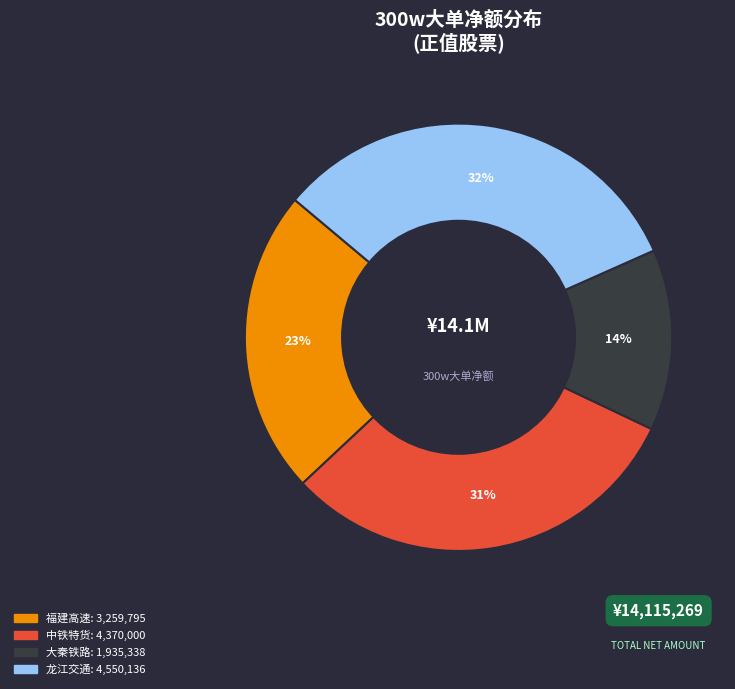

To the nearest percent, what is the average slice percentage?

25%